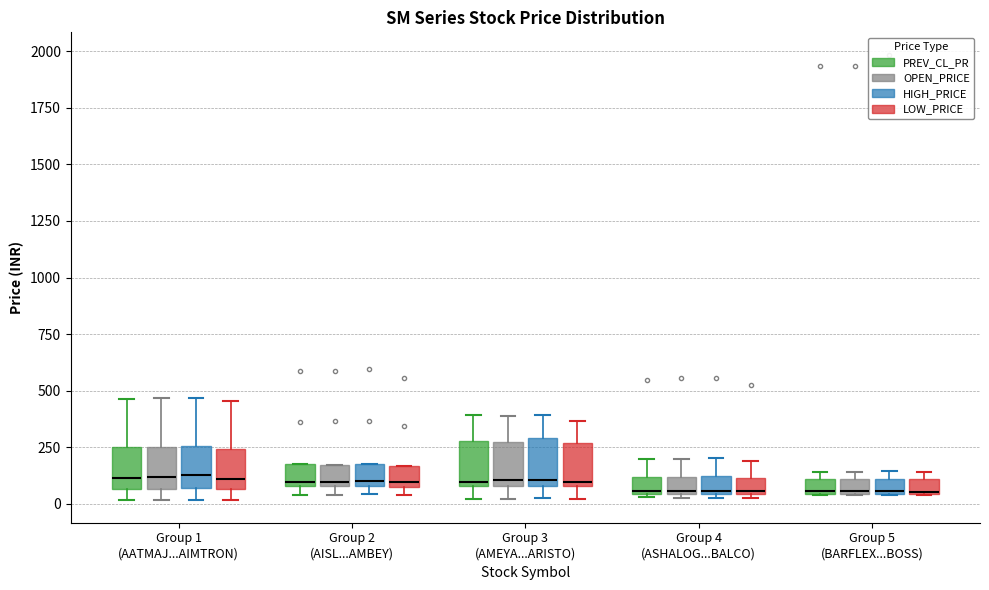

Where is the lower edge of the box for Group 2 (AISL...AMBEY) (PREV_CL_PR) on the y-axis? The values are not printed on the chart, so give them approximately, as read against the axis.

100